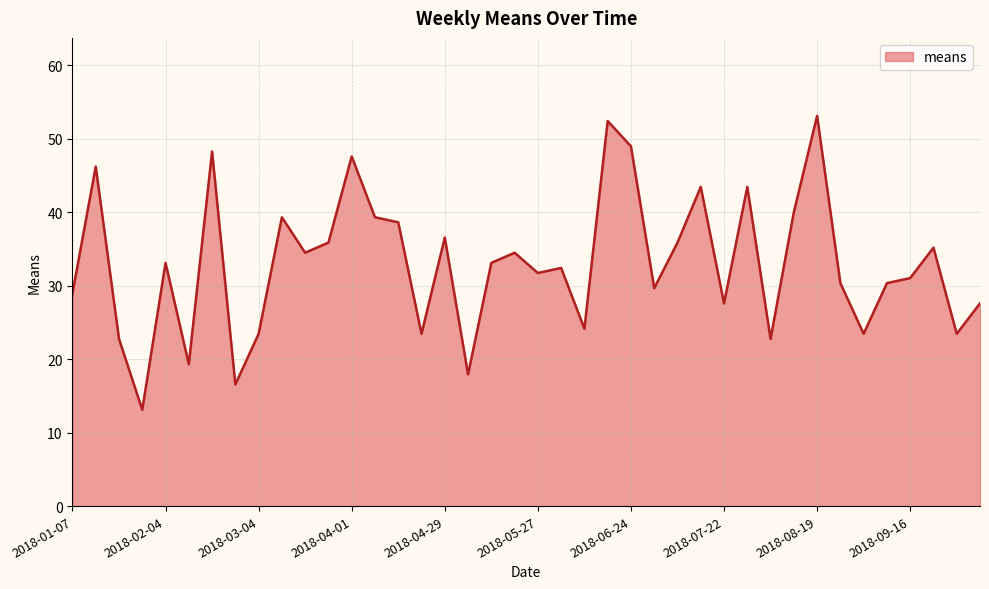

What is the greatest value displayed?

53.1